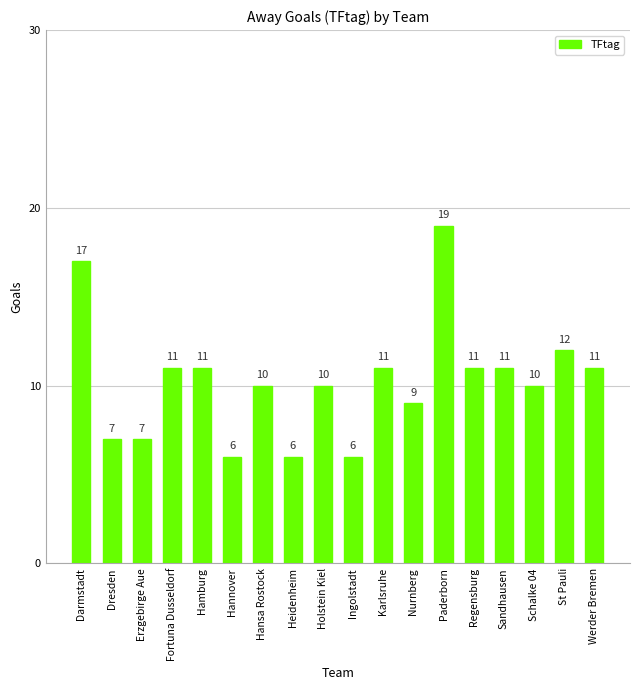

Are the bars horizontal?

No